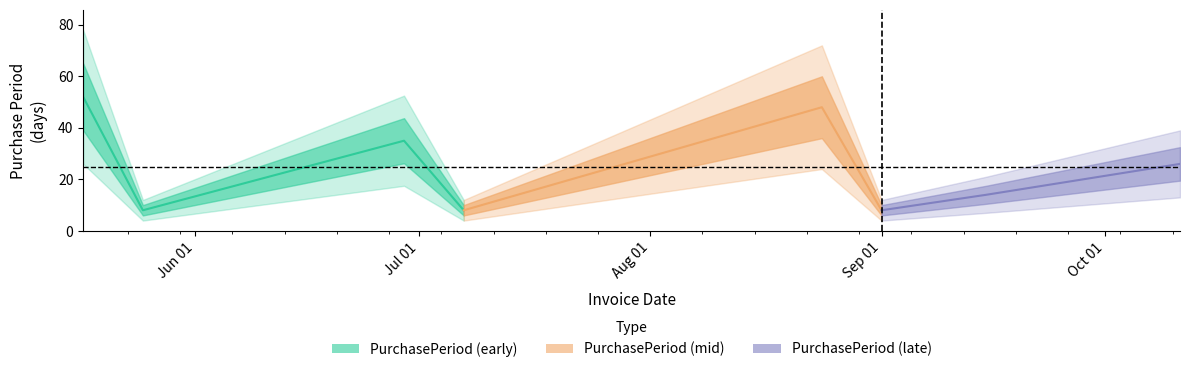

What is the difference between the values at 2016-10-11 and 2016-09-01?

18